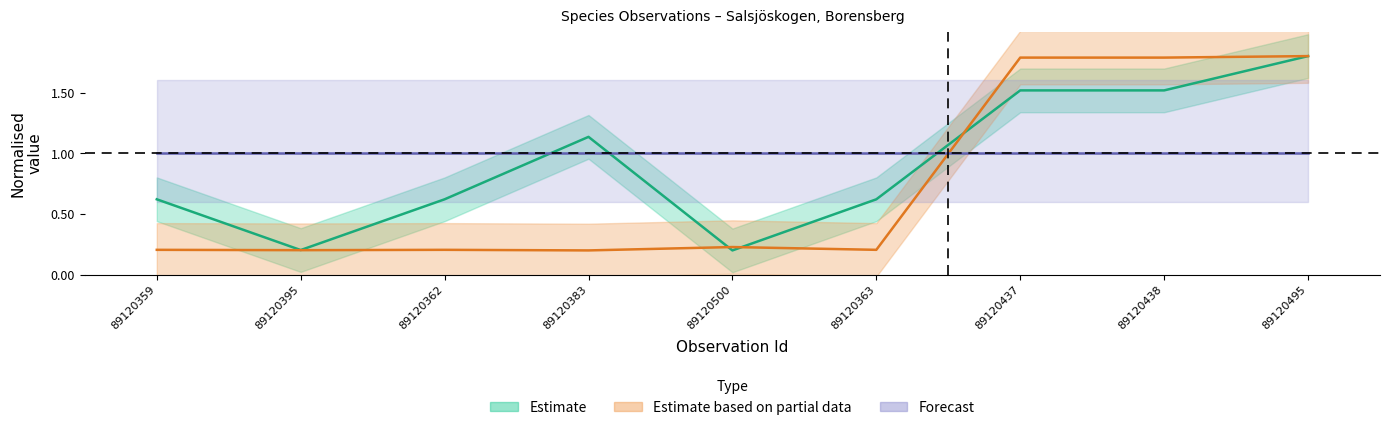

Is the value of Taxonsorteringsordning at 89120438 greater than the value of TaxonId at 89120438?

No